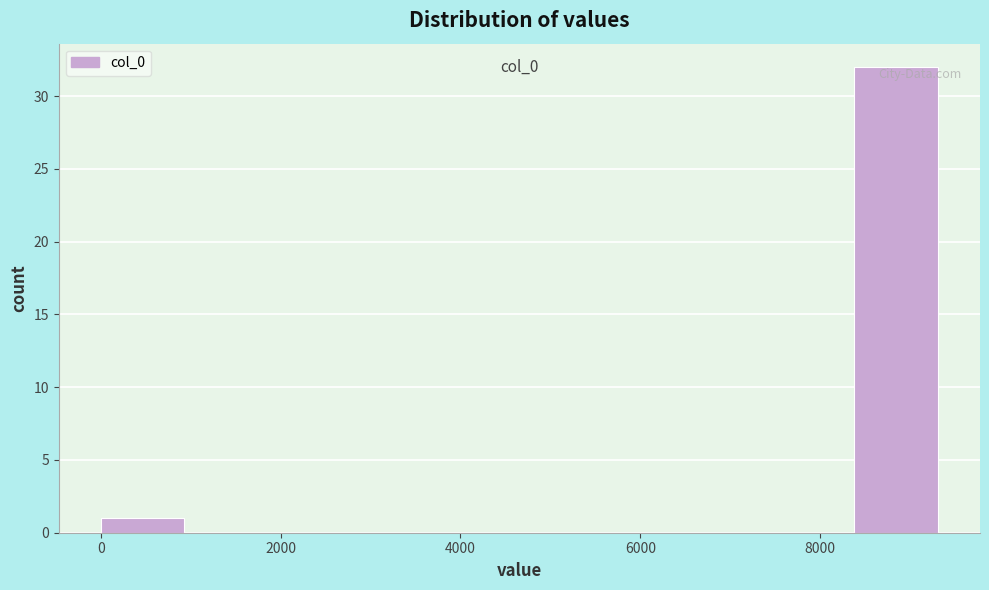

Over which range of the x-axis is the bar tallest?

8400 to 9400